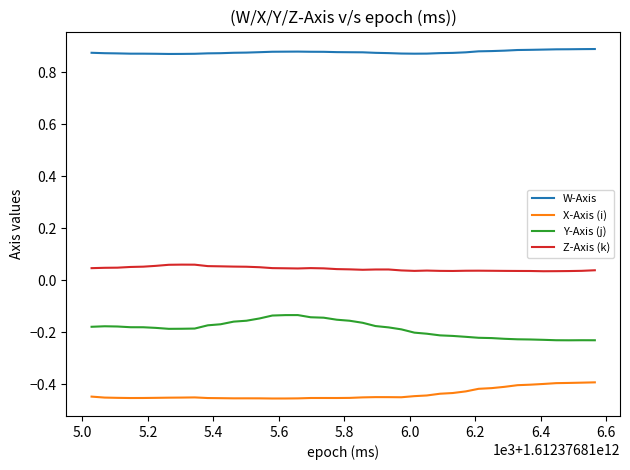

True or false: X-Axis (i) and Z-Axis (k) cross at least once.

False